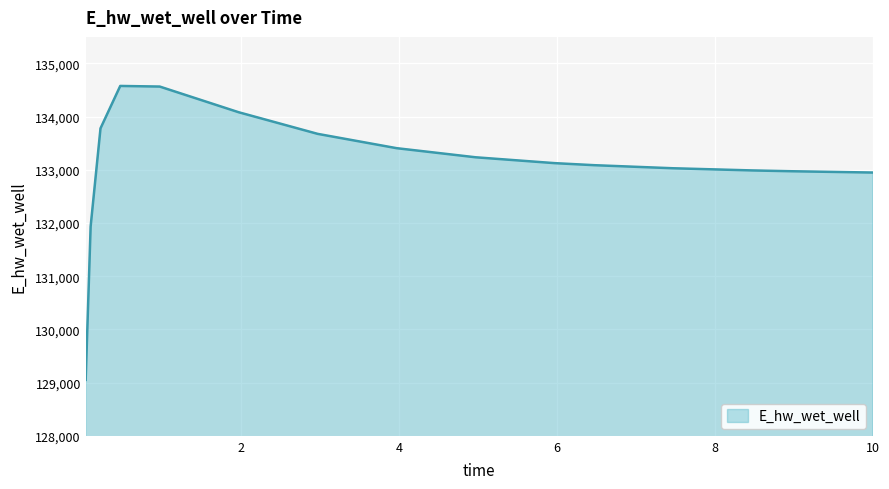

What is the greatest value displayed?

134577.7